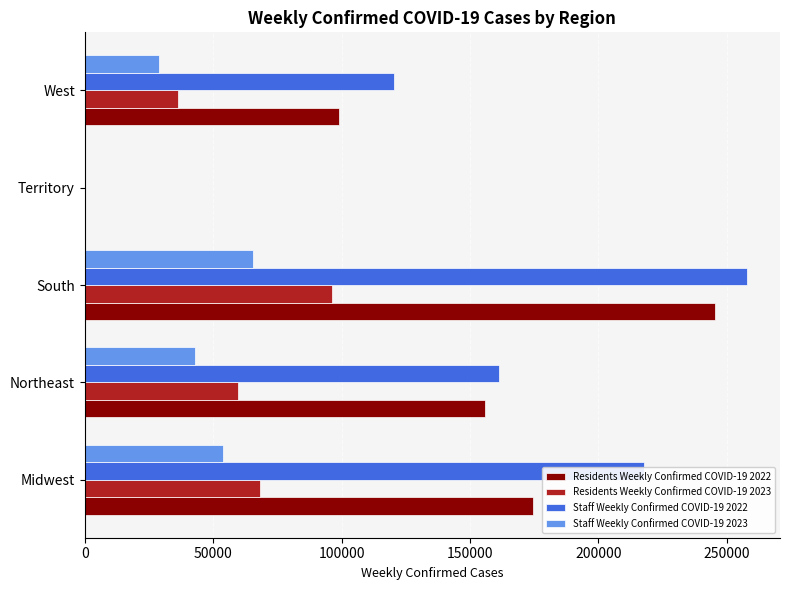

The Residents Weekly Confirmed COVID-19 2023 series shows 59555 at Northeast. True or false?

True